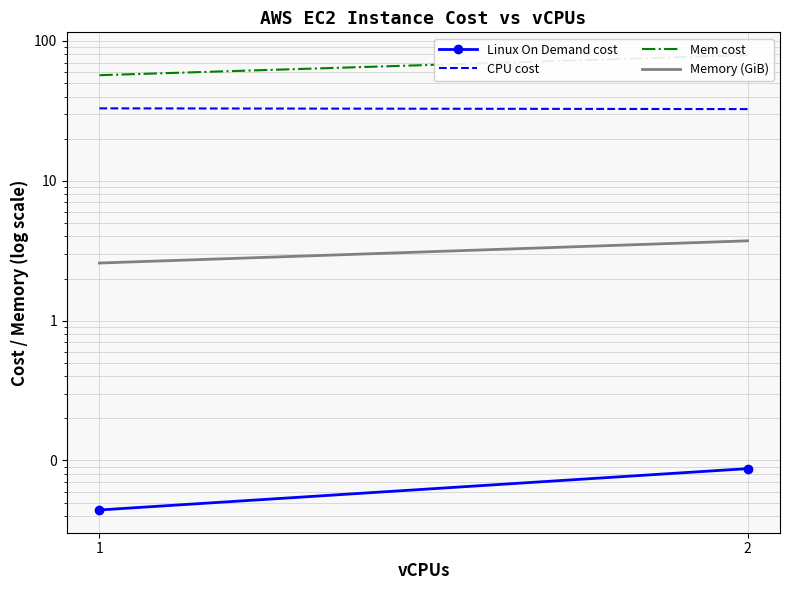

At which category is the sum across all series the highest?

2